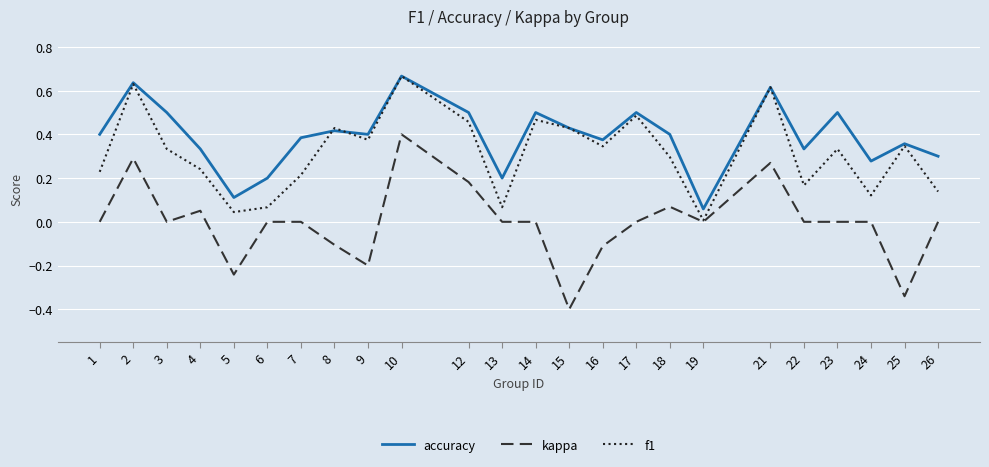

Rank the series at 5 from lowest to highest value.

kappa, f1, accuracy